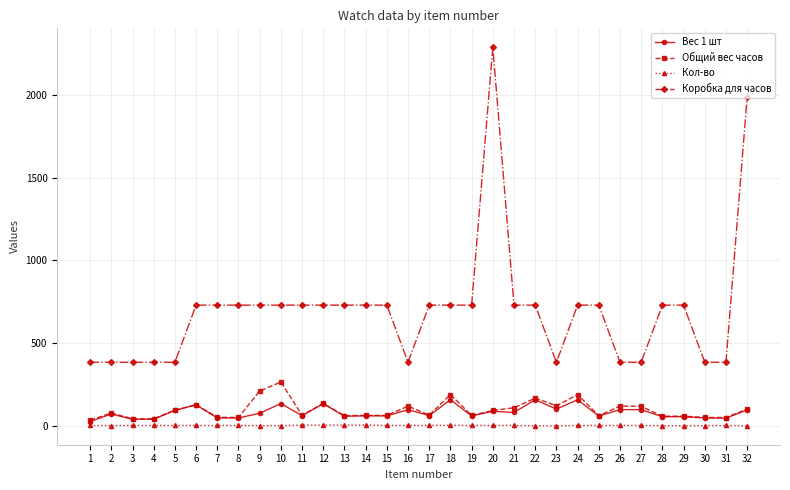

True or false: Вес 1 шт has more than 2 points higher than both neighbors.

True